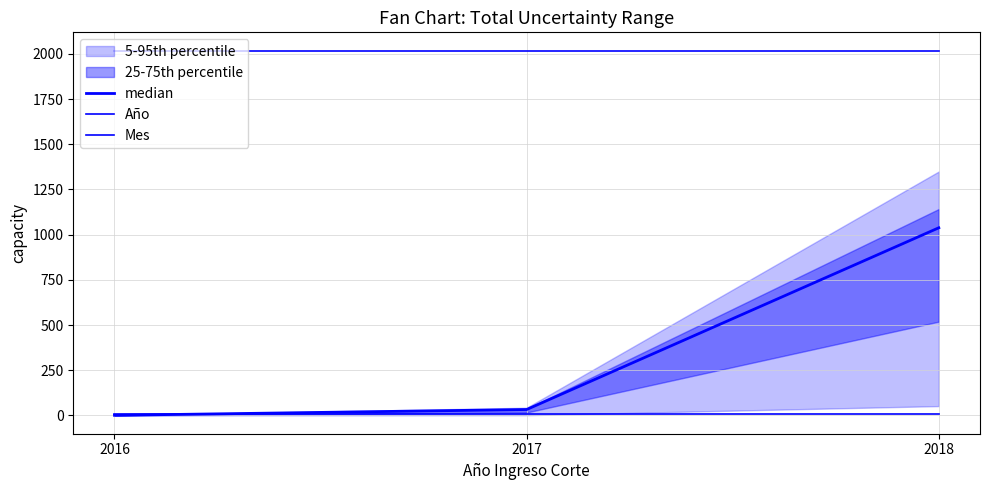

At how many categories does at least one series exceed 428?

3